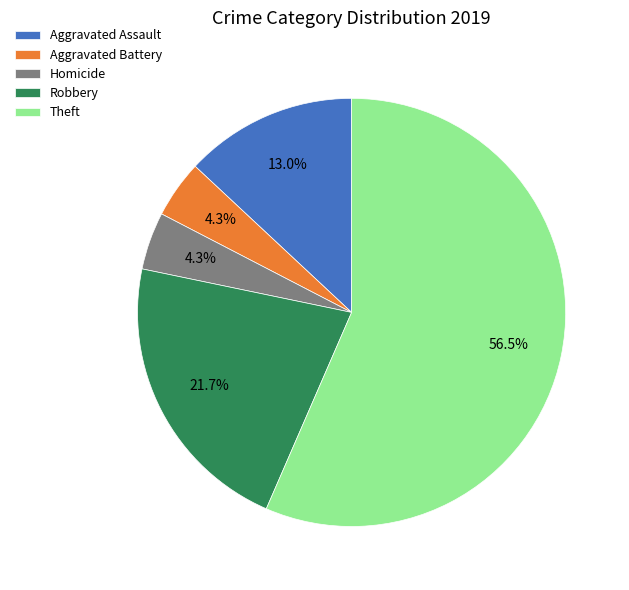

How many slices are in this pie chart?

5